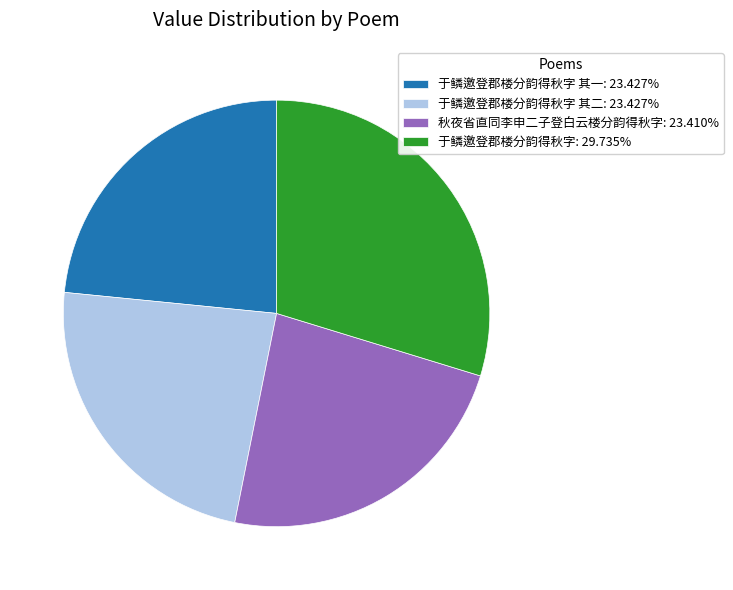

Approximately how many times larger is the value at 于鳞邀登郡楼分韵得秋字 其一: 23.427% compared to 秋夜省直同李申二子登白云楼分韵得秋字: 23.410%?

1.0